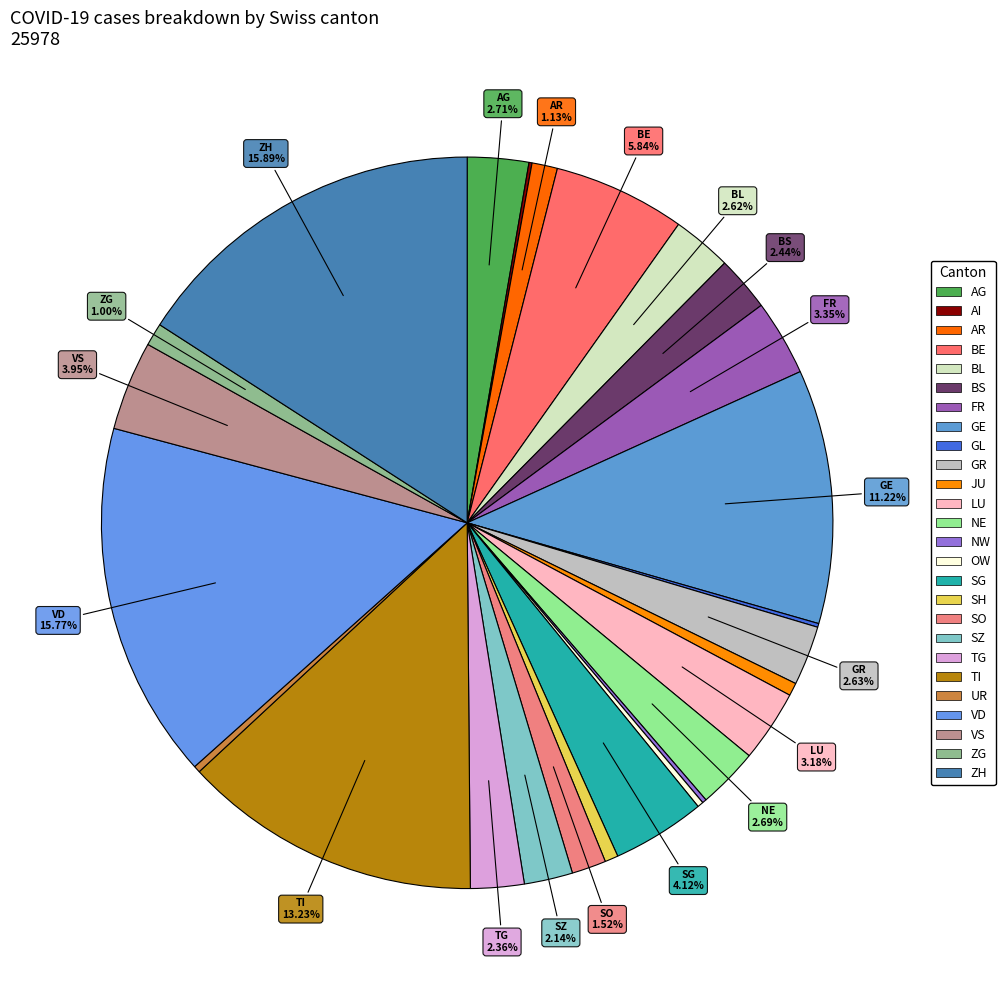

Is it true that SH is 12% of the pie?

False